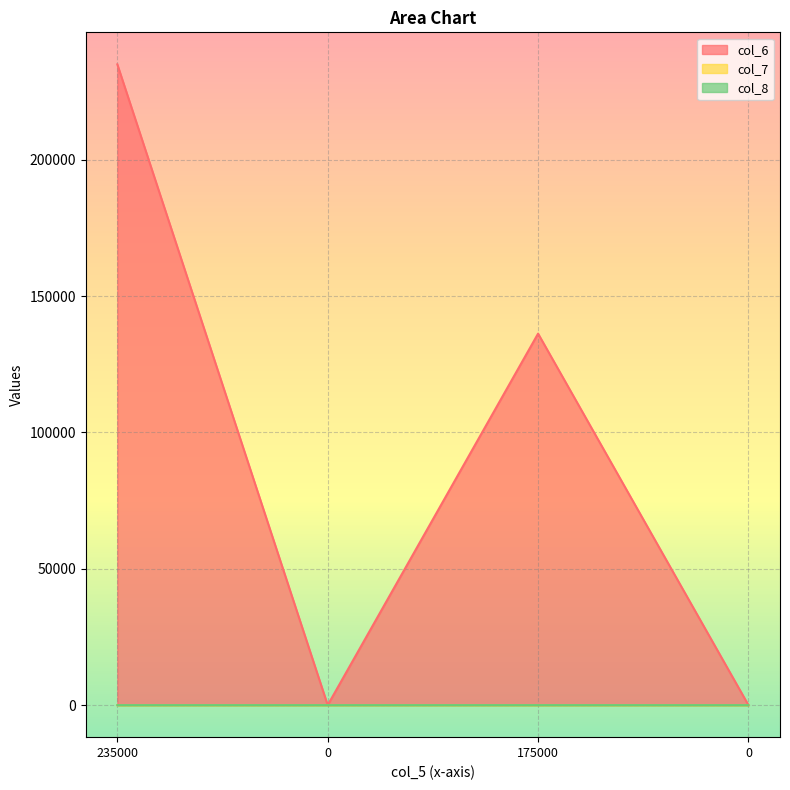

Which has a higher value, 175000 or 0?

175000